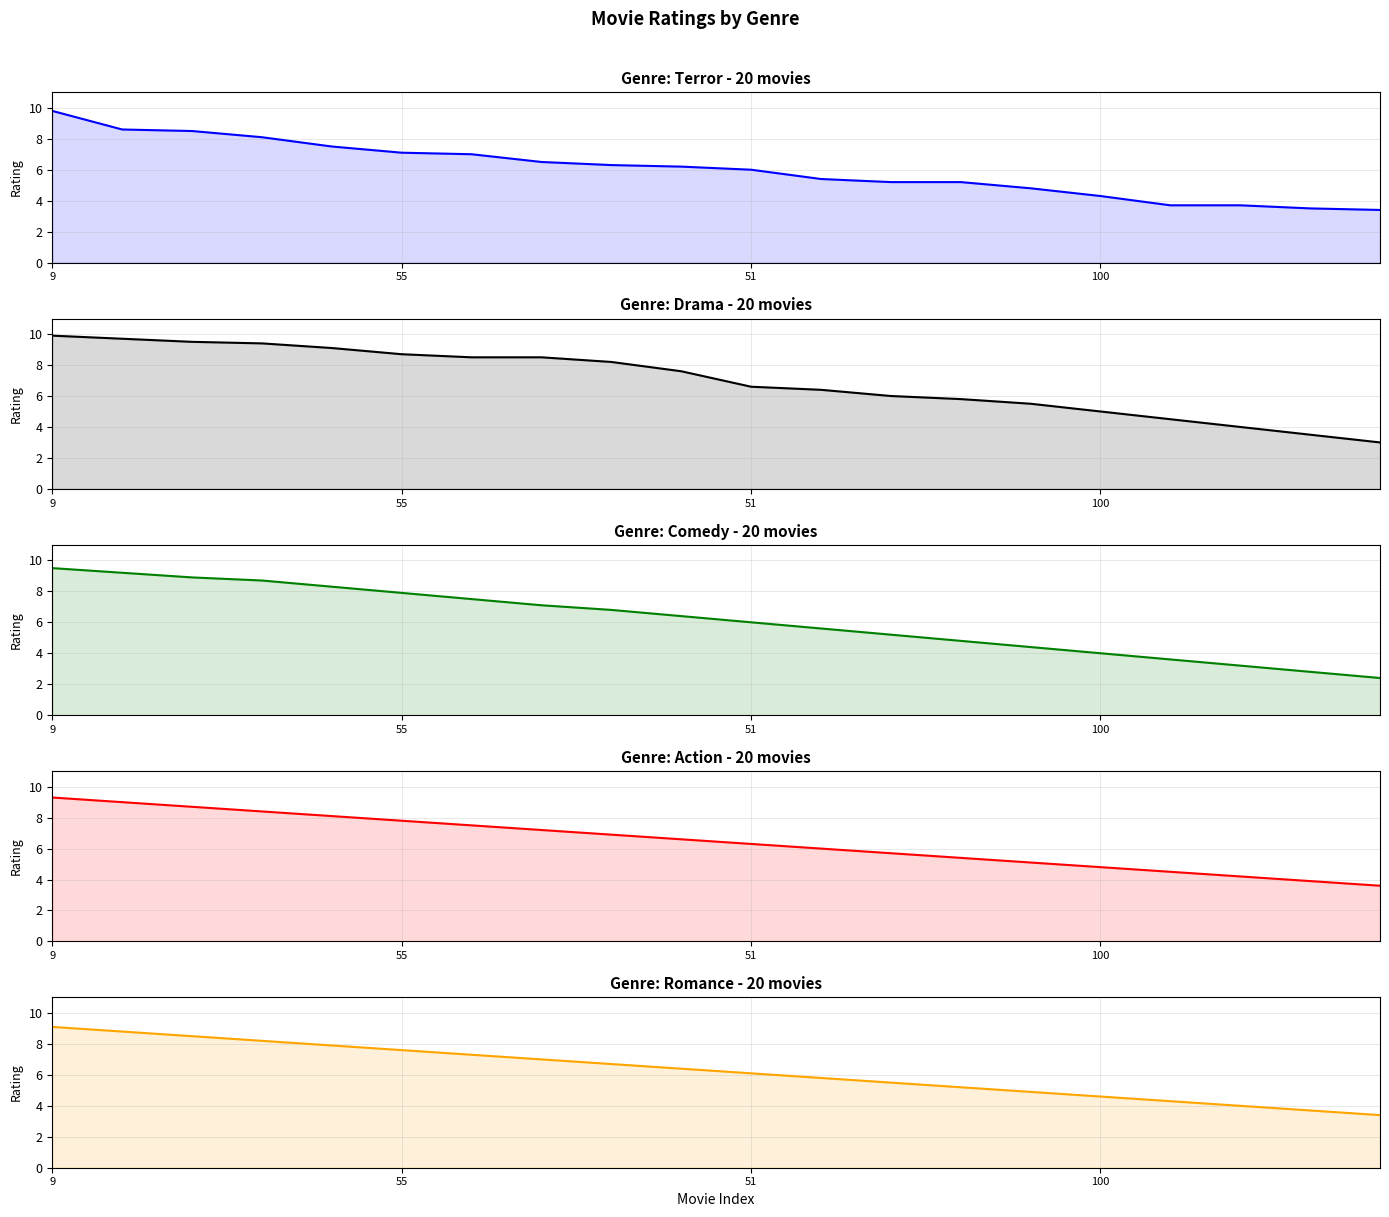

What are all the series names shown in the legend?

Terror line, Drama line, Comedy line, Action line, Romance line